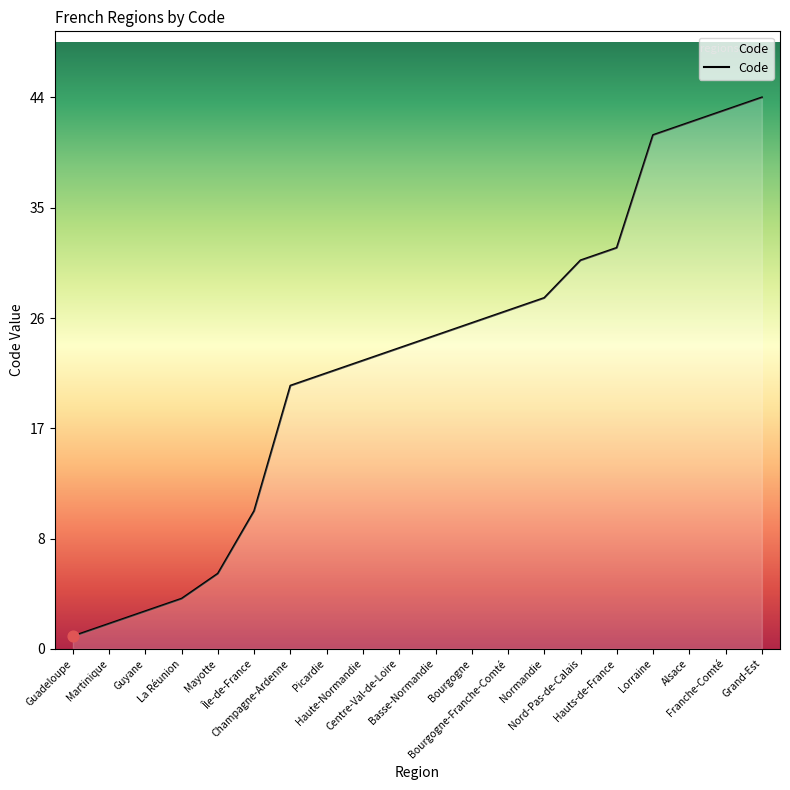

What is the change in value from Basse-Normandie to Lorraine?

+16